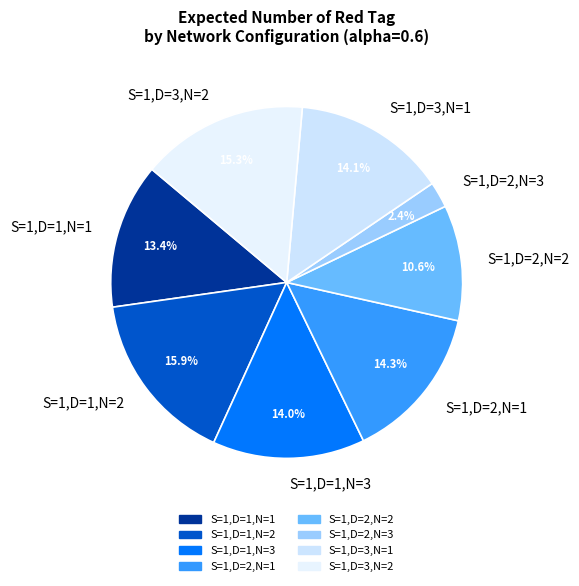

What percentage do S=1,D=1,N=3 and S=1,D=2,N=1 together represent?

28.3%